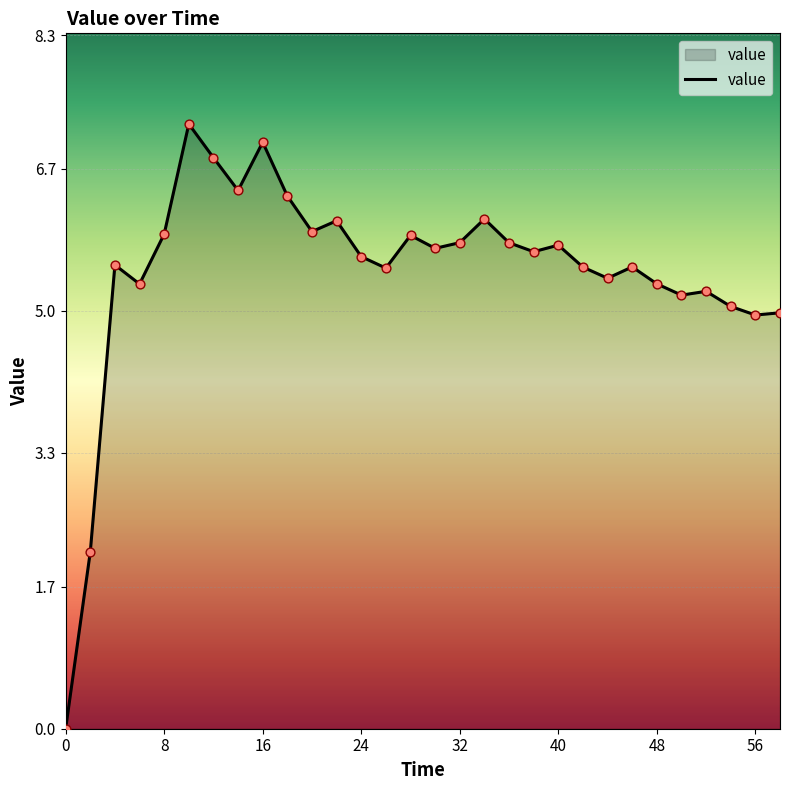

What is the difference between the maximum and minimum values?

7.2